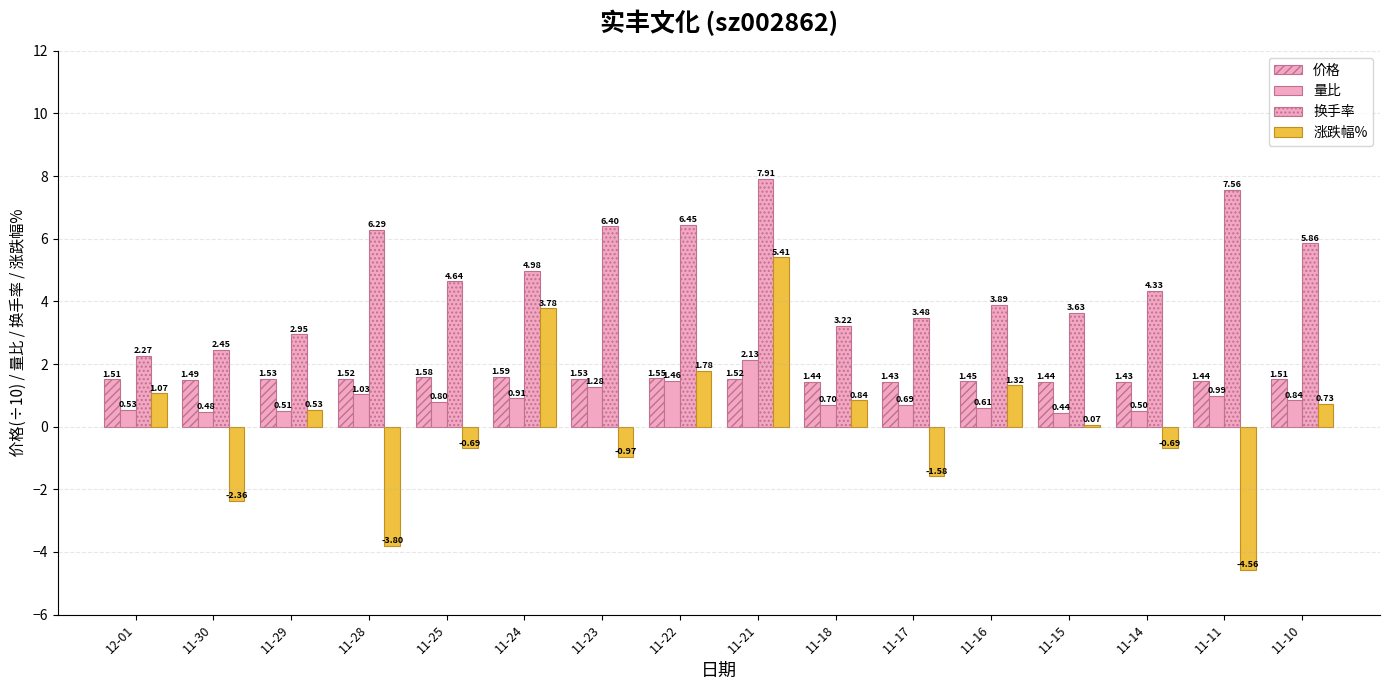

Between 11-17 and 11-15, which is larger?

11-15